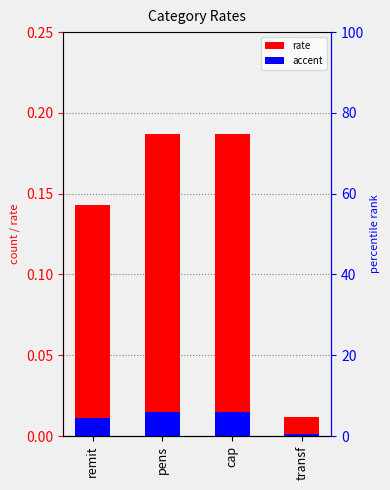

How many bars are there in total?

4